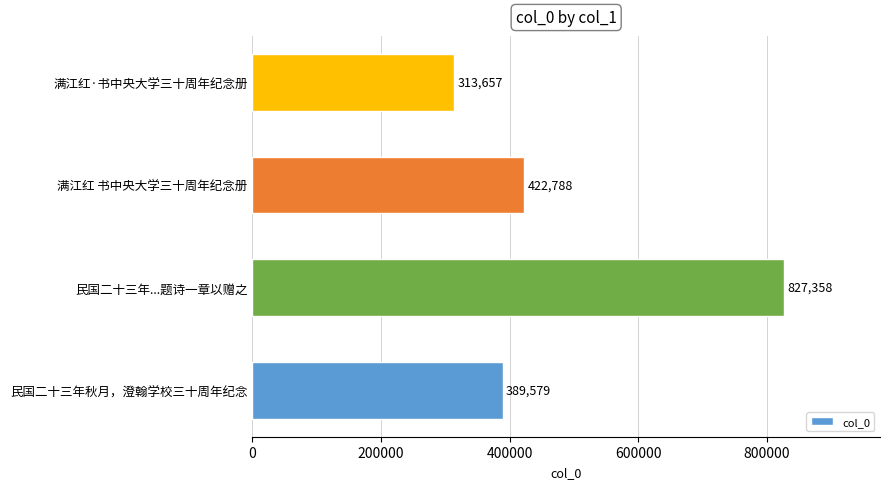

Reading bottom to top, extract all data points from this chart.

民国二十三年秋月，澄翰学校三十周年纪念=389579	民国二十三年...题诗一章以赠之=827358	满江红 书中央大学三十周年纪念册=422788	满江红·书中央大学三十周年纪念册=313657